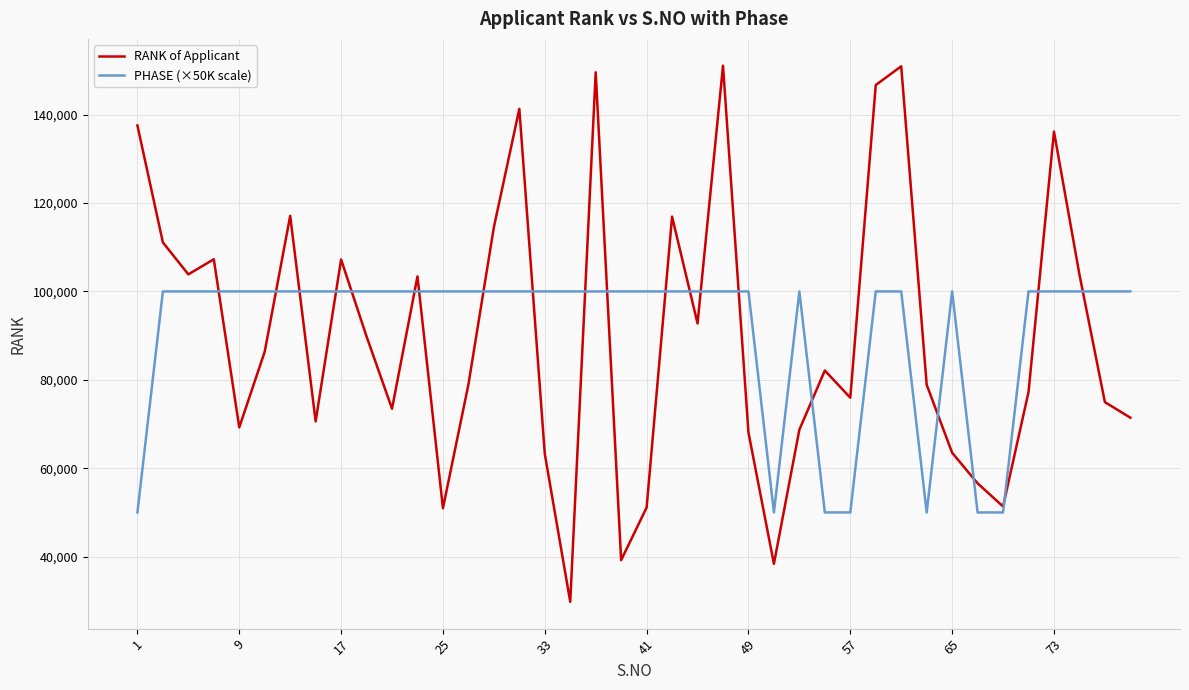

What is the minimum value for PHASE (×50K scale)?

50000